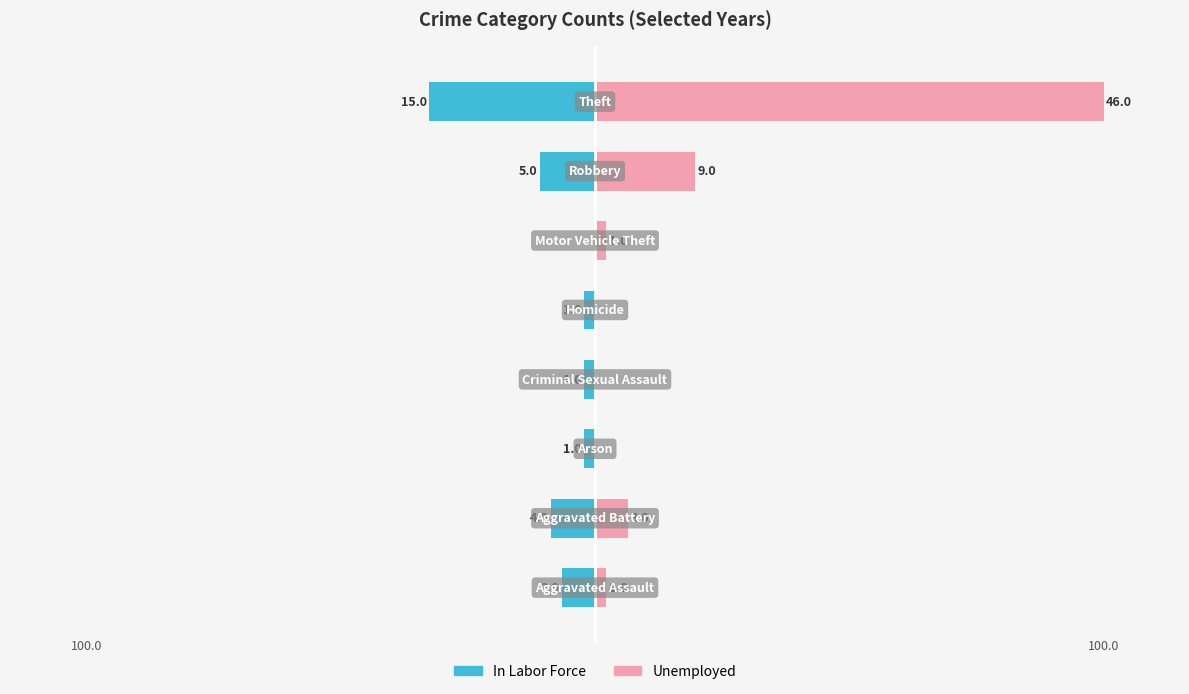

Rank the series by their average value, from highest to lowest.

Unemployed, In Labor Force